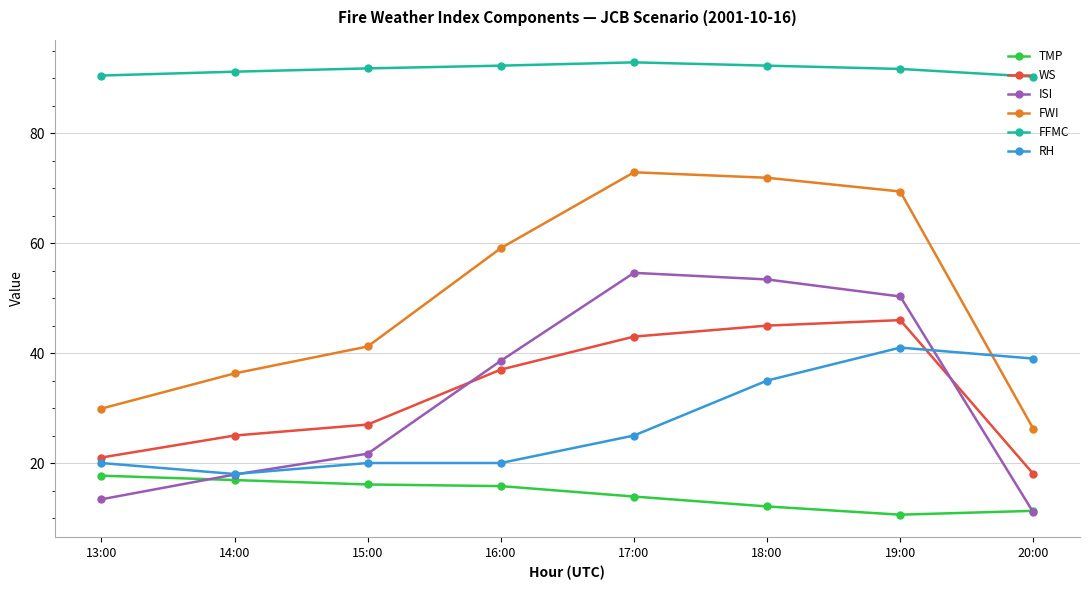

Between 13:00 and 20:00, which series saw the biggest shift?

RH